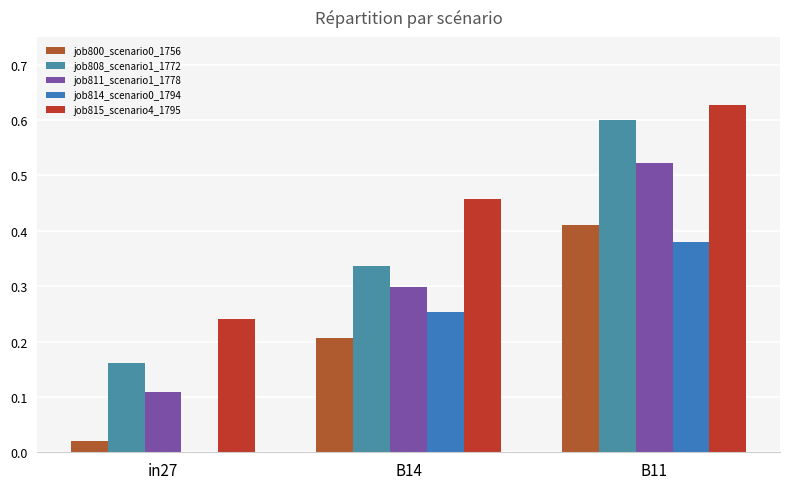

Count the job814_scenario0_1794 values in the range 0 to 1.

3